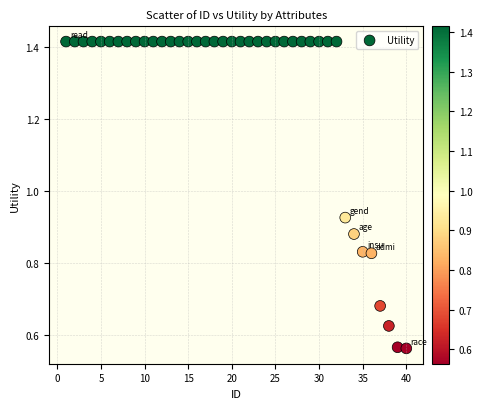

What is the range of X values (max minus min)?

39.0